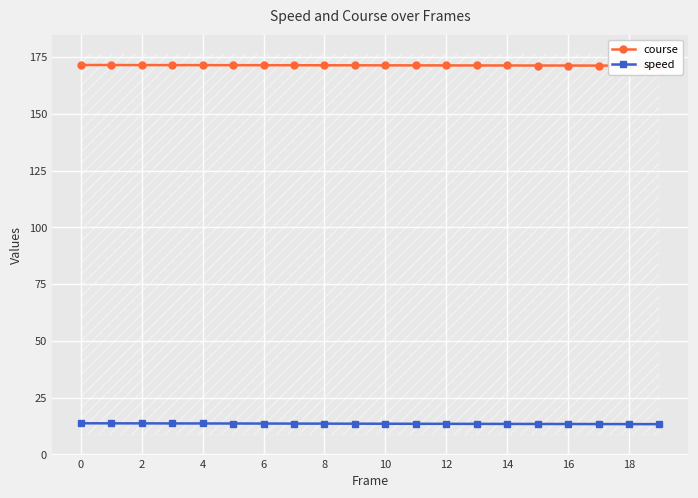

What are all the series names shown in the legend?

course, speed